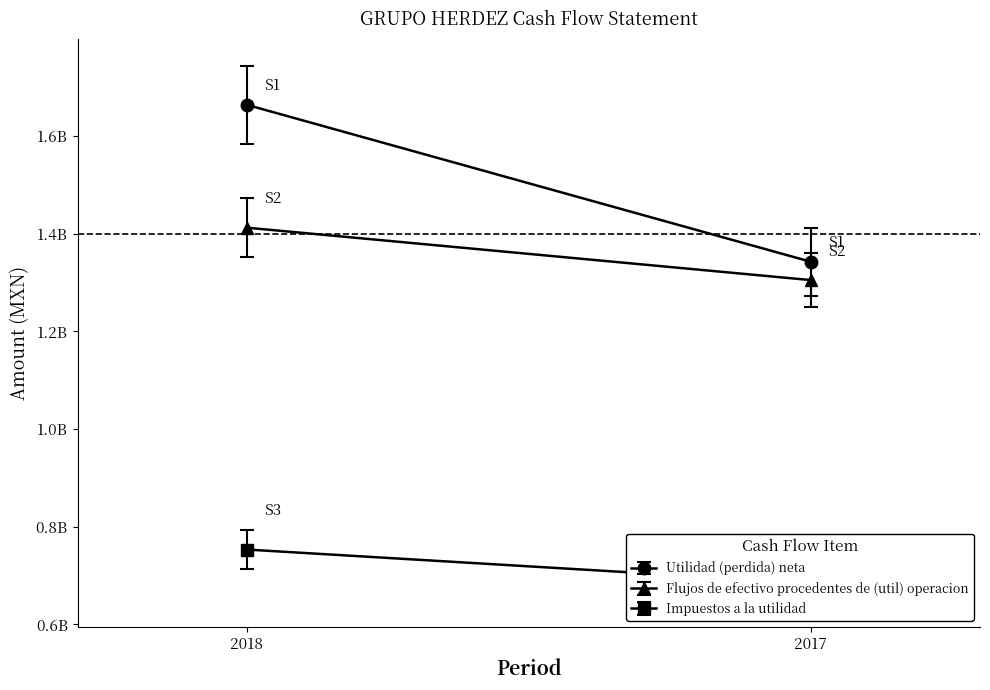

What is the sum of the Utilidad (perdida) neta values at 2017-01-01_2017-09-30 and 2018-01-01_2018-09-30?

3006817000